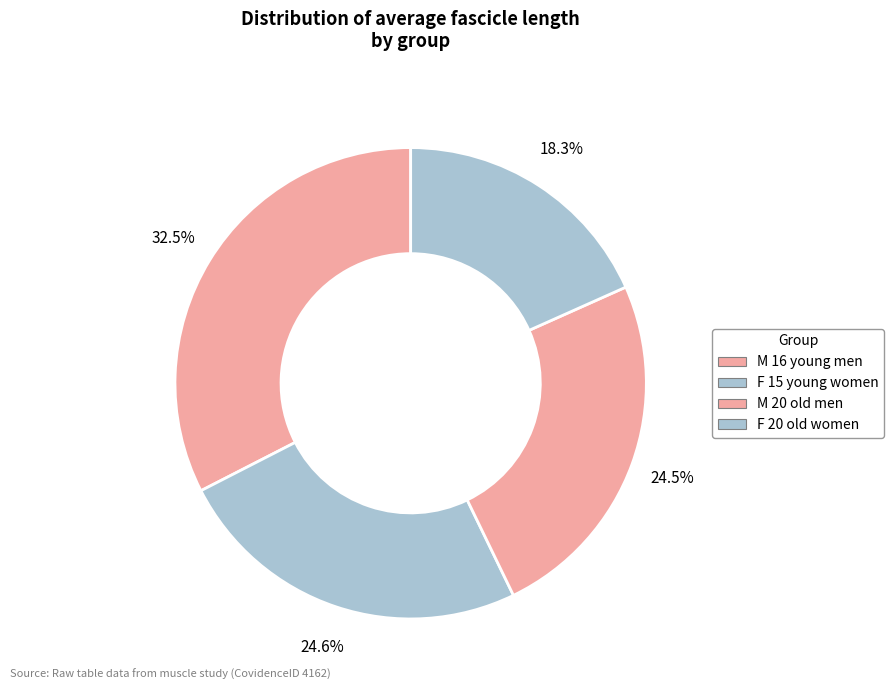

Between F 15 young women and F 20 old women, which is larger?

F 15 young women